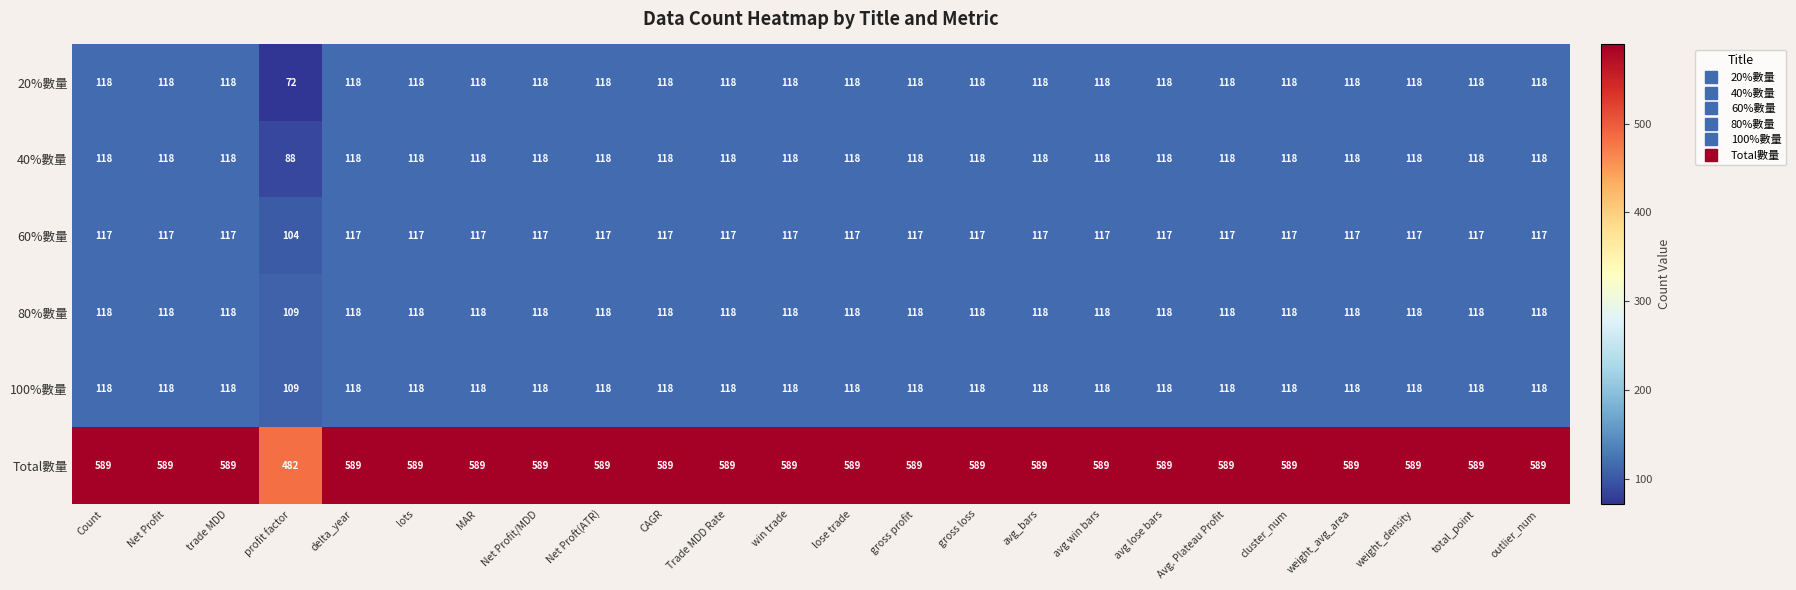

What is the sum of the 40%數量 values at outlier_num and trade MDD?

236